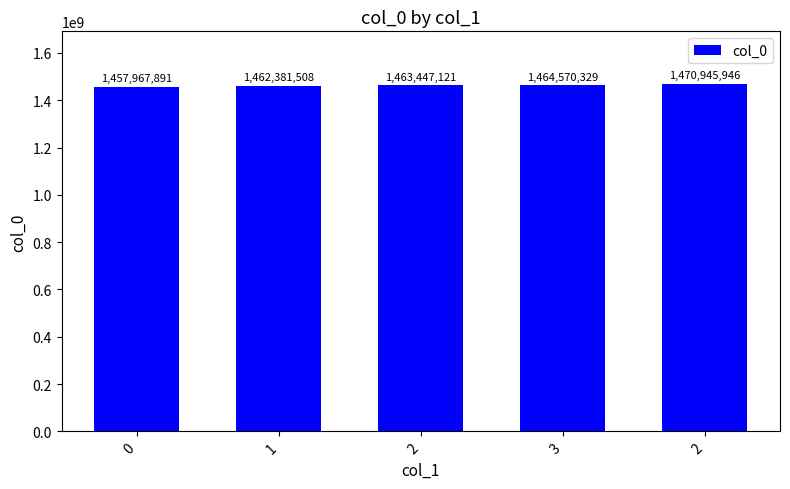

How many data points does each series have?

5